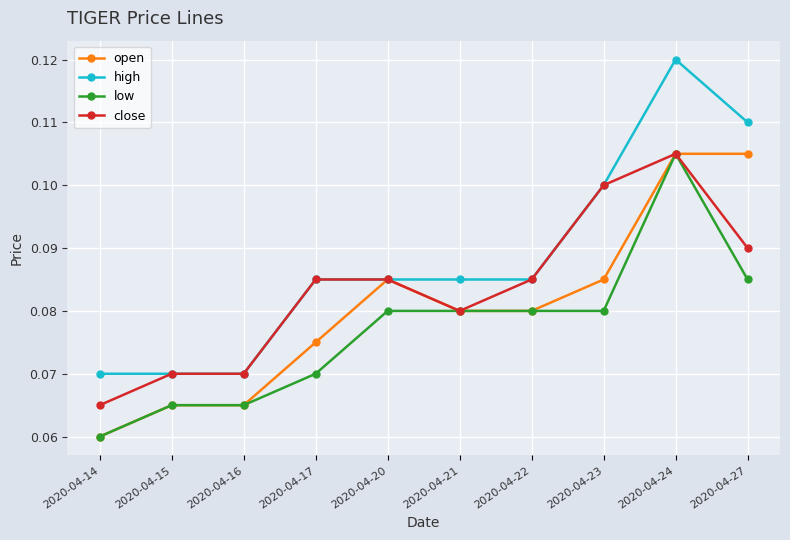

True or false: low and high intersect in this chart.

False